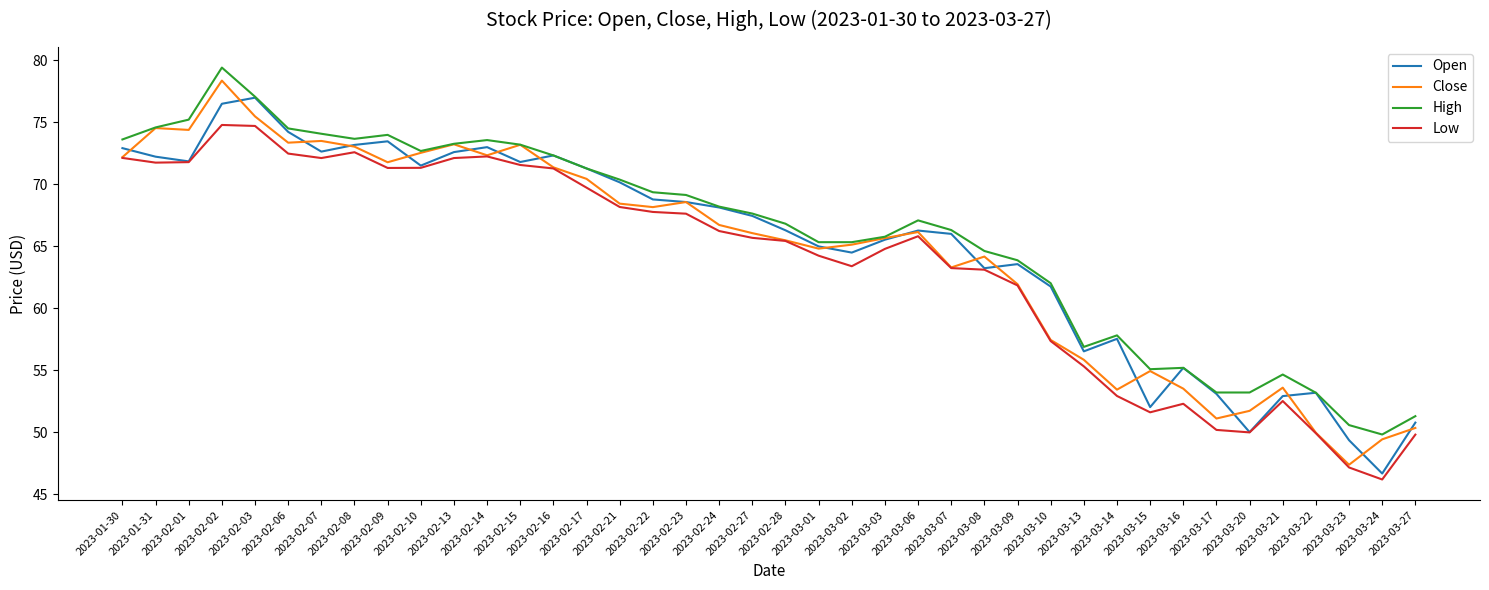

True or false: High and Low intersect in this chart.

False